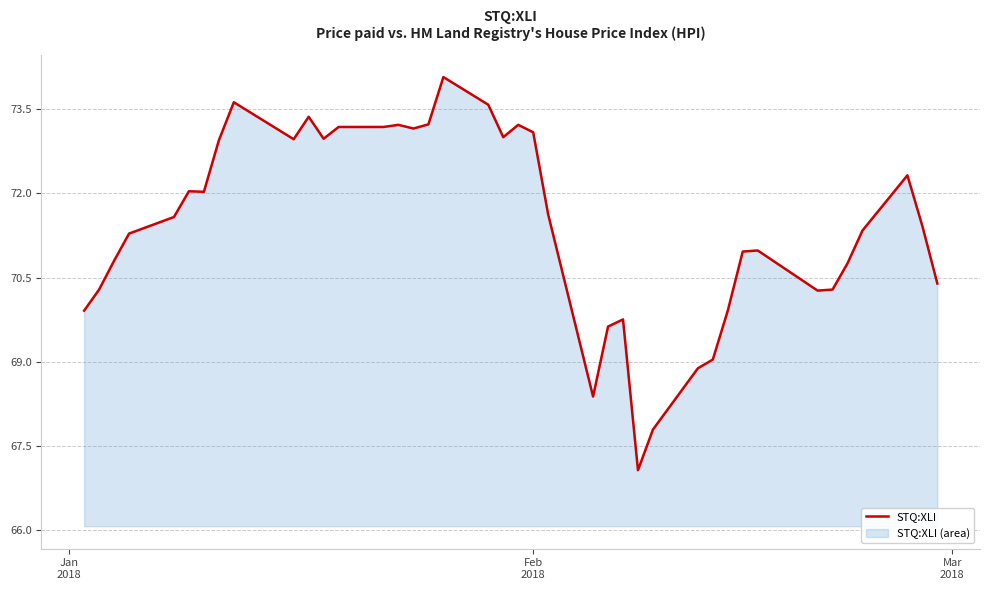

What is the minimum value shown in the chart?

67.1